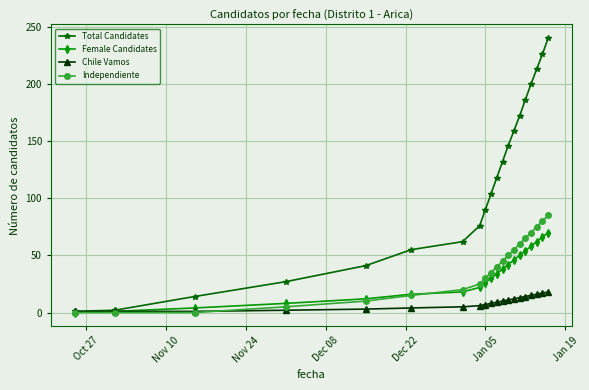

List the series in order of their peak value, highest first.

Total Candidates, Independiente, Female Candidates, Chile Vamos